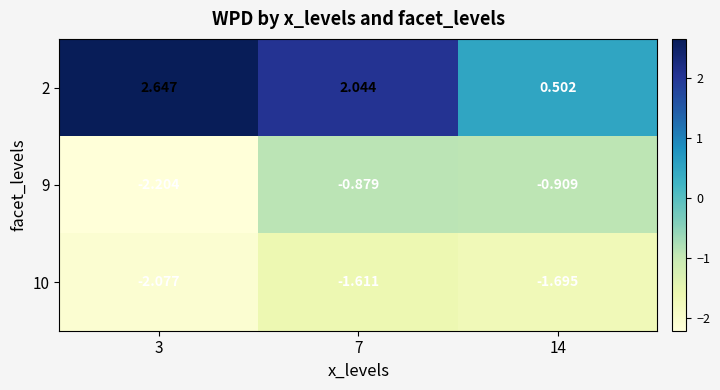

Reading left to right, extract all data points from this chart.

2: 3=2.6	7=2.0	14=0.5
9: 3=-2.2	7=-0.9	14=-0.9
10: 3=-2.1	7=-1.6	14=-1.7